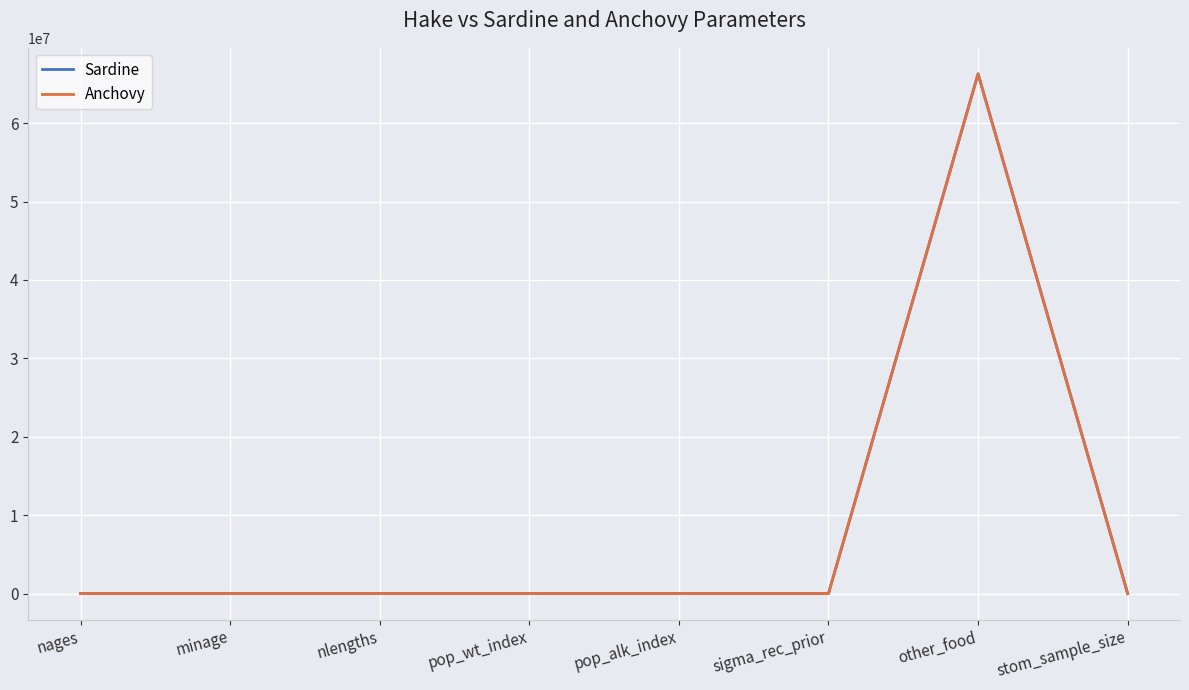

The value of Sardine at minage is 0.0. True or false?

True